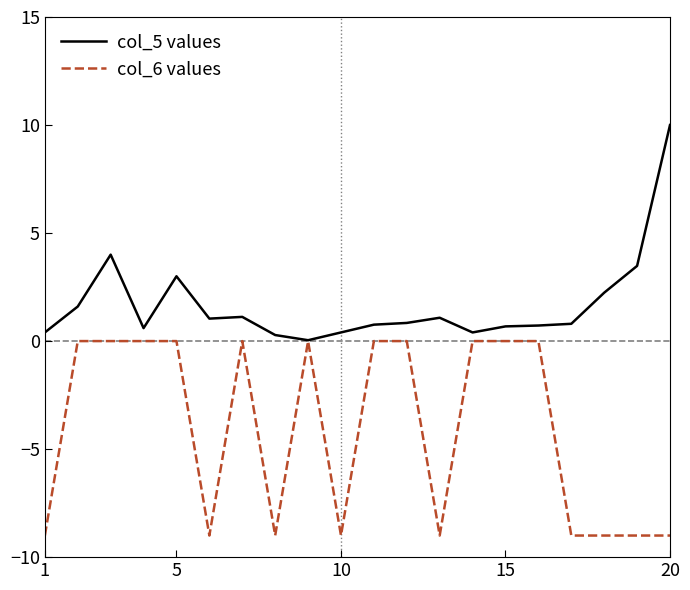

Rank the series by their maximum value, from lowest to highest.

col_6 values, col_5 values